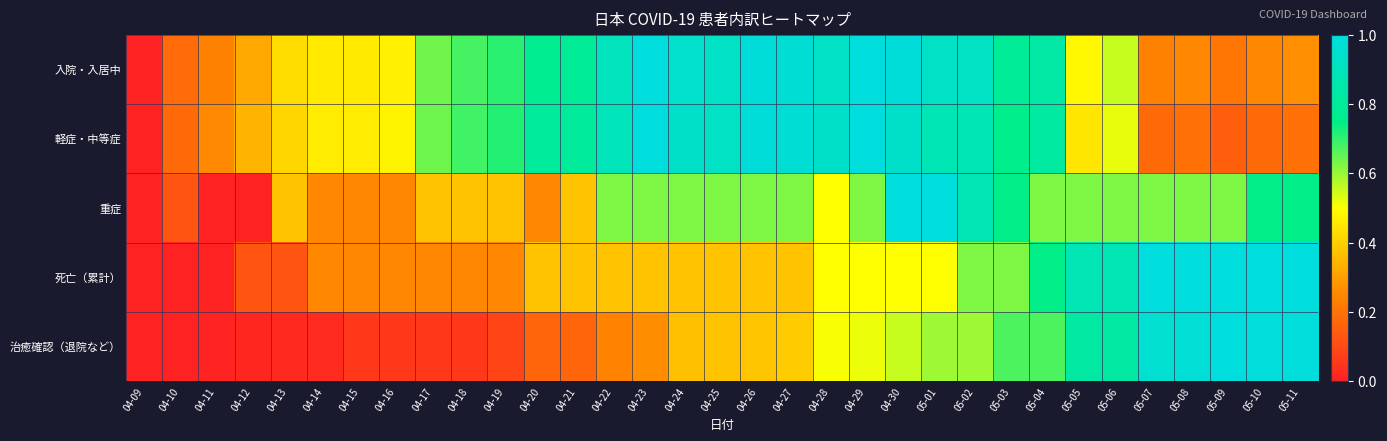

Reading right to left, list all the values displayed in this chart.

入院・入居中: 05-11=0.3	05-10=0.2	05-09=0.2	05-08=0.2	05-07=0.2	05-06=0.6	05-05=0.5	05-04=0.8	05-03=0.8	05-02=0.9	05-01=0.9	04-30=1.0	04-29=1.0	04-28=0.9	04-27=1.0	04-26=1.0	04-25=0.9	04-24=0.9	04-23=1.0	04-22=0.9	04-21=0.8	04-20=0.8	04-19=0.7	04-18=0.7	04-17=0.6	04-16=0.5	04-15=0.5	04-14=0.5	04-13=0.4	04-12=0.3	04-11=0.2	04-10=0.2	04-09=0.0
軽症・中等症: 05-11=0.2	05-10=0.2	05-09=0.1	05-08=0.2	05-07=0.2	05-06=0.5	05-05=0.4	05-04=0.8	05-03=0.8	05-02=0.9	05-01=0.9	04-30=0.9	04-29=1.0	04-28=0.9	04-27=1.0	04-26=1.0	04-25=0.9	04-24=0.9	04-23=1.0	04-22=0.9	04-21=0.8	04-20=0.8	04-19=0.7	04-18=0.7	04-17=0.6	04-16=0.5	04-15=0.5	04-14=0.5	04-13=0.4	04-12=0.3	04-11=0.3	04-10=0.2	04-09=0.0
重症: 05-11=0.8	05-10=0.8	05-09=0.6	05-08=0.6	05-07=0.6	05-06=0.6	05-05=0.6	05-04=0.6	05-03=0.8	05-02=0.9	05-01=1.0	04-30=1.0	04-29=0.6	04-28=0.5	04-27=0.6	04-26=0.6	04-25=0.6	04-24=0.6	04-23=0.6	04-22=0.6	04-21=0.4	04-20=0.2	04-19=0.4	04-18=0.4	04-17=0.4	04-16=0.2	04-15=0.2	04-14=0.2	04-13=0.4	04-12=0.0	04-11=0.0	04-10=0.1	04-09=0.0
死亡（累計）: 05-11=1.0	05-10=1.0	05-09=1.0	05-08=1.0	05-07=1.0	05-06=0.9	05-05=0.9	05-04=0.8	05-03=0.6	05-02=0.6	05-01=0.5	04-30=0.5	04-29=0.5	04-28=0.5	04-27=0.4	04-26=0.4	04-25=0.4	04-24=0.4	04-23=0.4	04-22=0.4	04-21=0.4	04-20=0.4	04-19=0.2	04-18=0.2	04-17=0.2	04-16=0.2	04-15=0.2	04-14=0.2	04-13=0.1	04-12=0.1	04-11=0.0	04-10=0.0	04-09=0.0
治癒確認（退院など）: 05-11=1.0	05-10=1.0	05-09=1.0	05-08=1.0	05-07=1.0	05-06=0.8	05-05=0.8	05-04=0.7	05-03=0.7	05-02=0.6	05-01=0.6	04-30=0.6	04-29=0.5	04-28=0.5	04-27=0.4	04-26=0.4	04-25=0.4	04-24=0.4	04-23=0.3	04-22=0.2	04-21=0.2	04-20=0.2	04-19=0.1	04-18=0.1	04-17=0.1	04-16=0.1	04-15=0.1	04-14=0.0	04-13=0.0	04-12=0.0	04-11=0.0	04-10=0.0	04-09=0.0